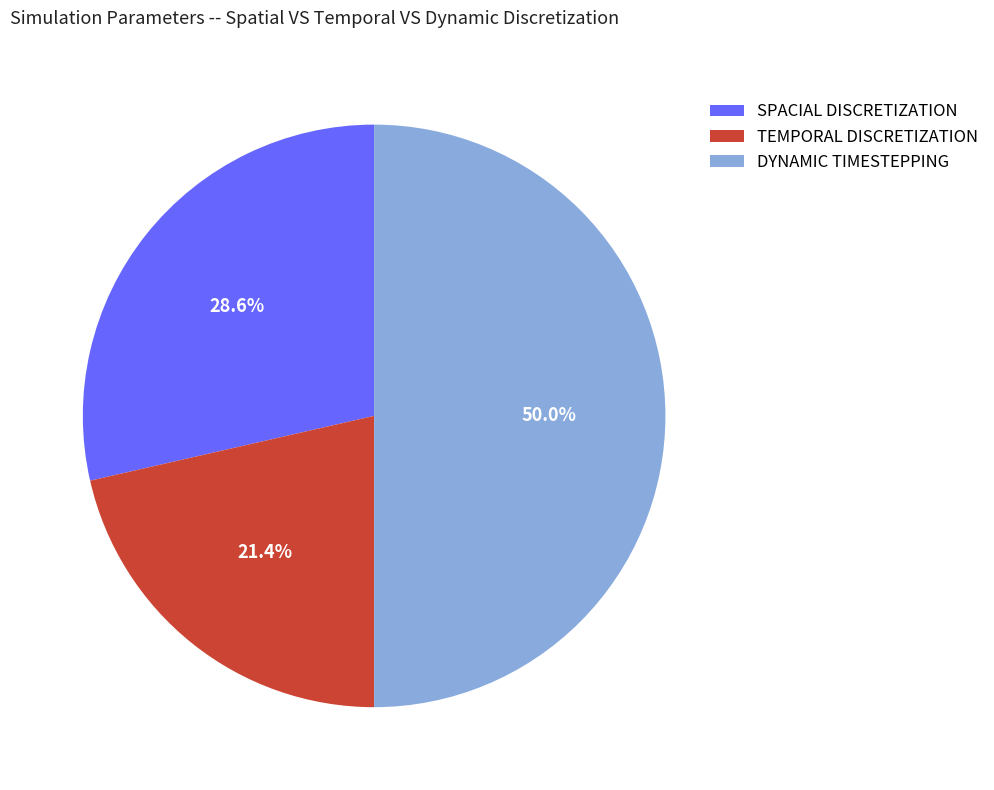

Approximately how many times larger is the value at SPACIAL DISCRETIZATION compared to TEMPORAL DISCRETIZATION?

1.3